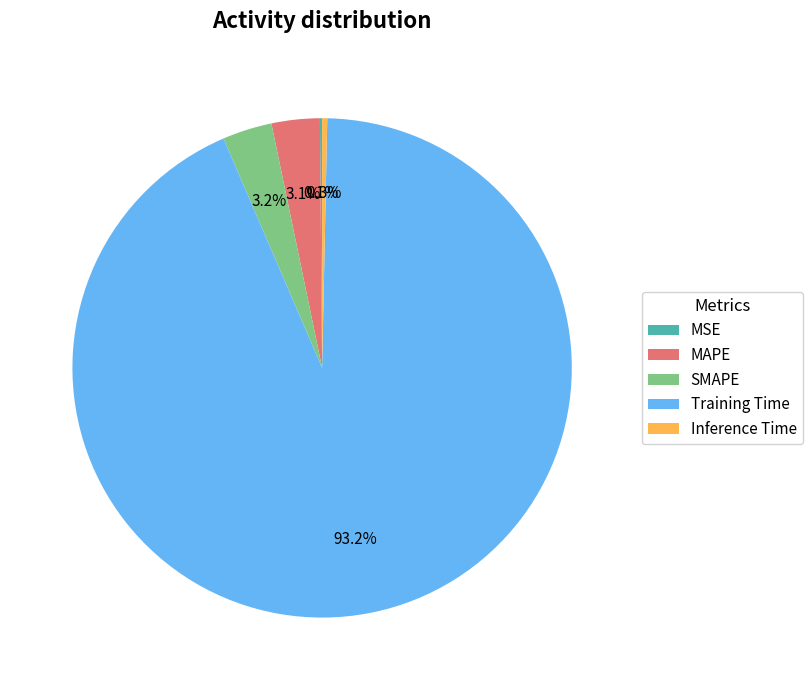

To the nearest percent, what is the difference between the Training Time and MAPE slice percentages?

90%